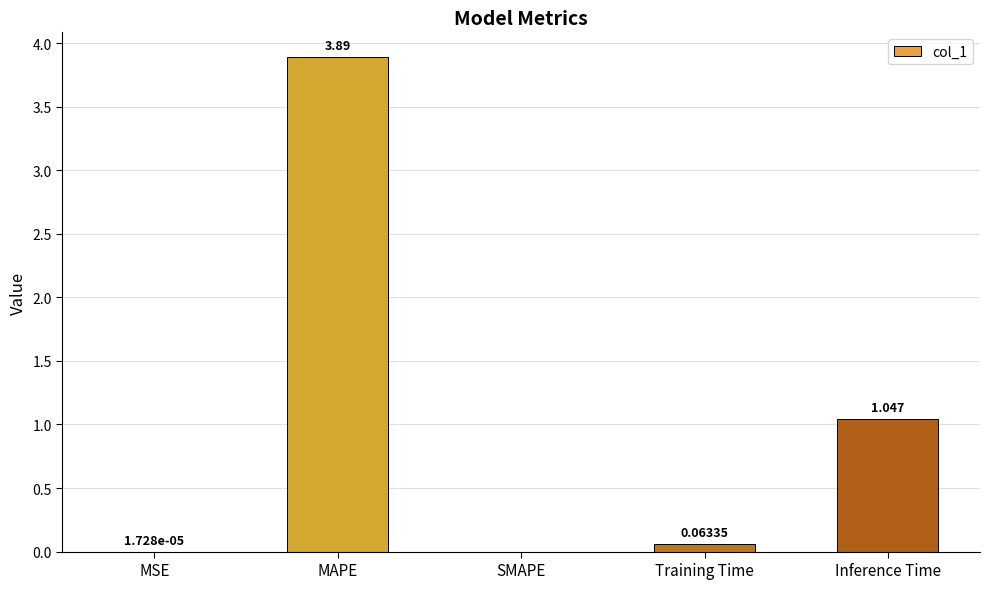

Between MAPE and SMAPE, which is larger?

MAPE